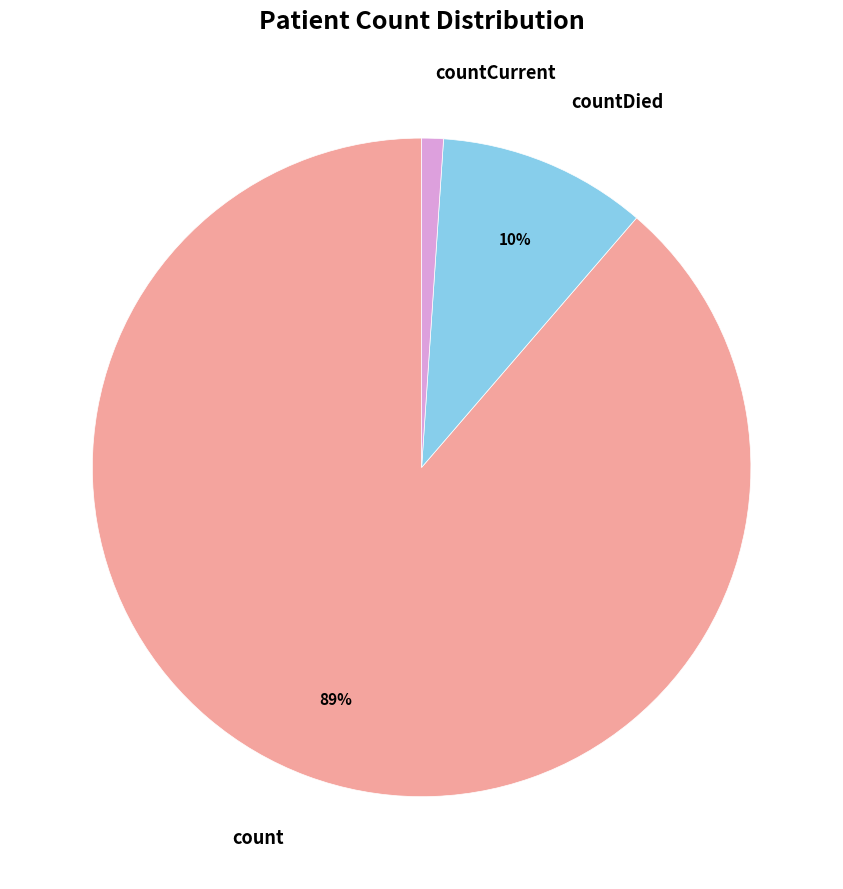

Is there a majority slice in this chart?

Yes